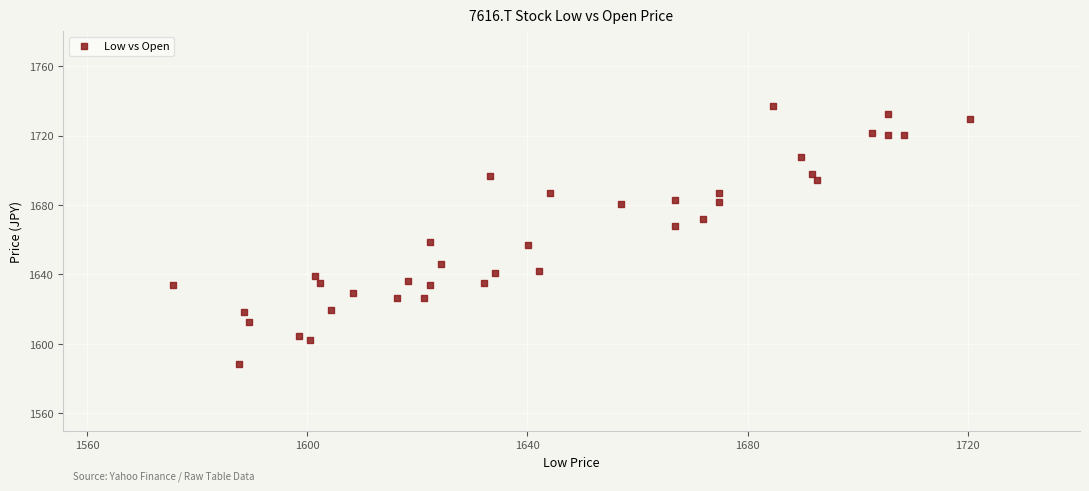

What is the range of Y values (max minus min)?

148.8